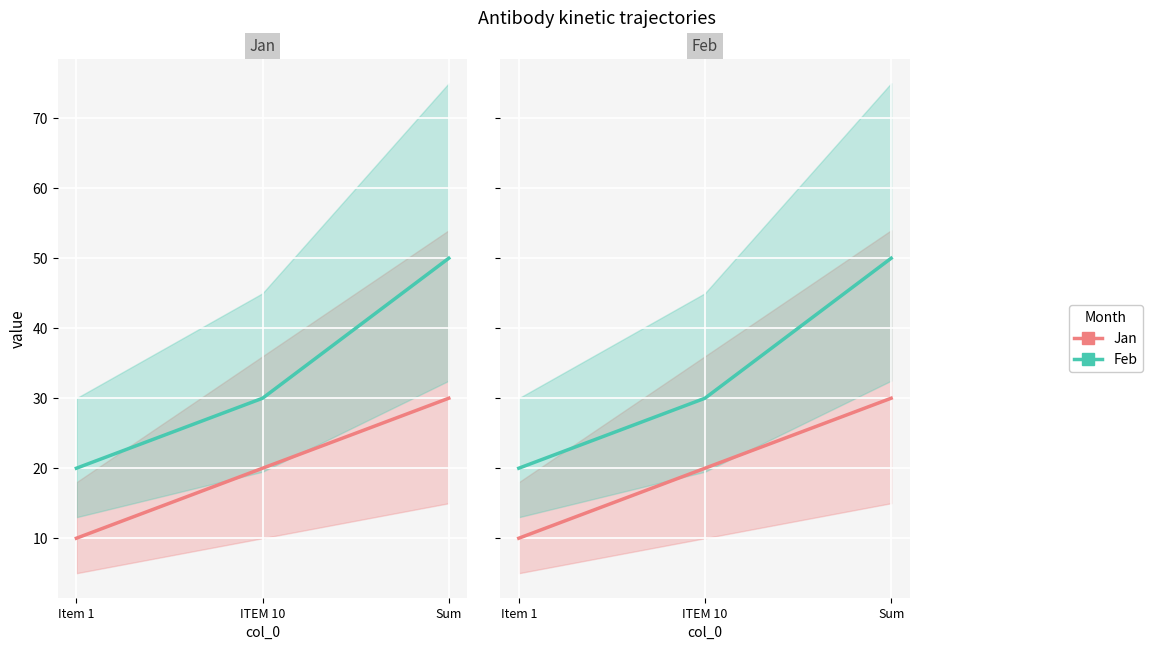

How many lines are shown in the chart?

2